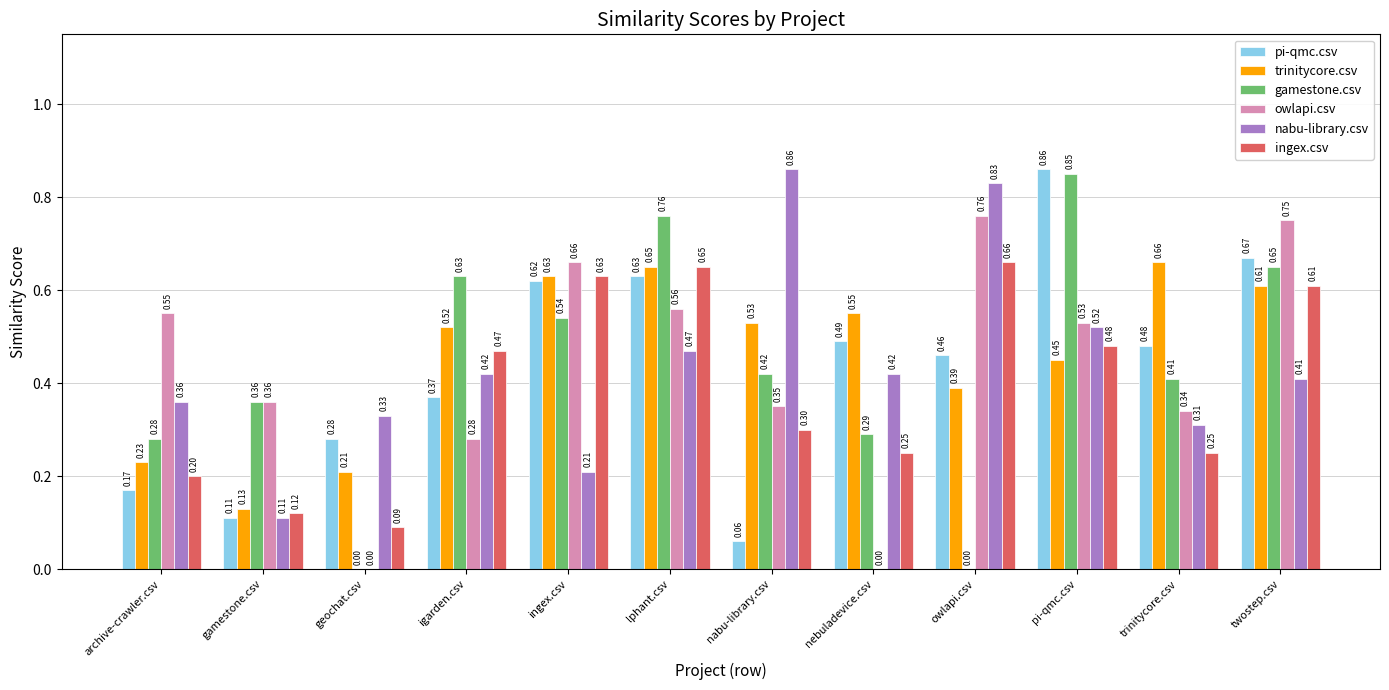

Which series changed the most between geochat.csv and pi-qmc.csv?

gamestone.csv